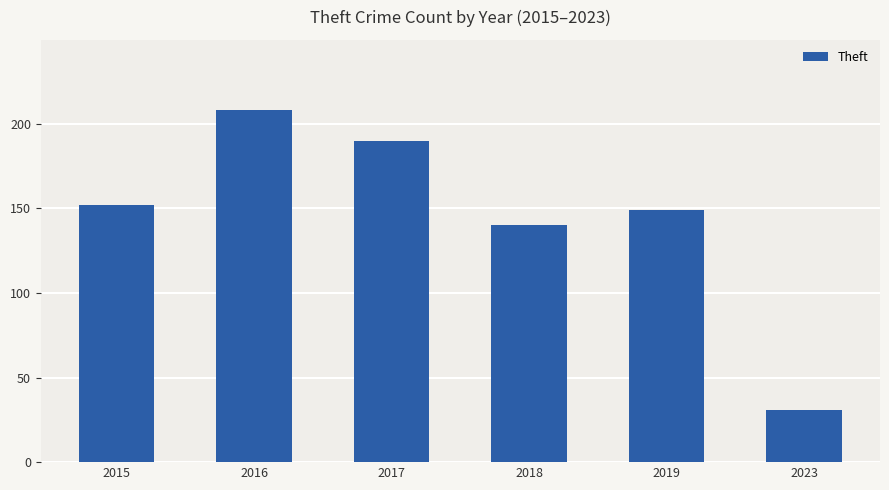

Rank the categories by value from highest to lowest.

2016, 2017, 2015, 2019, 2018, 2023